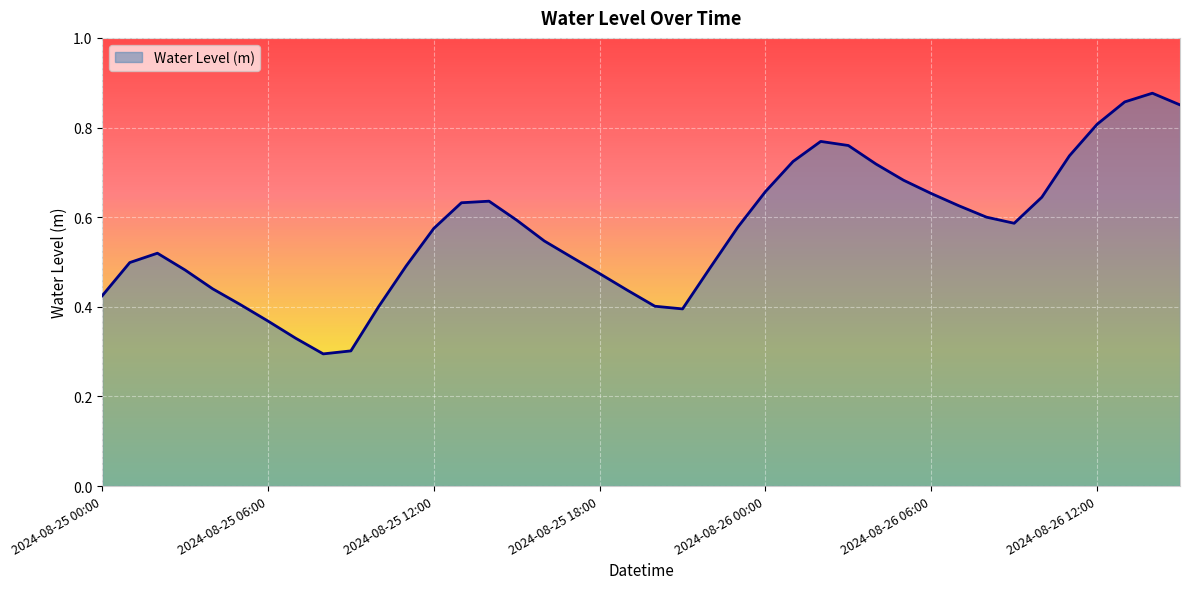

Does the chart have visible grid lines?

Yes